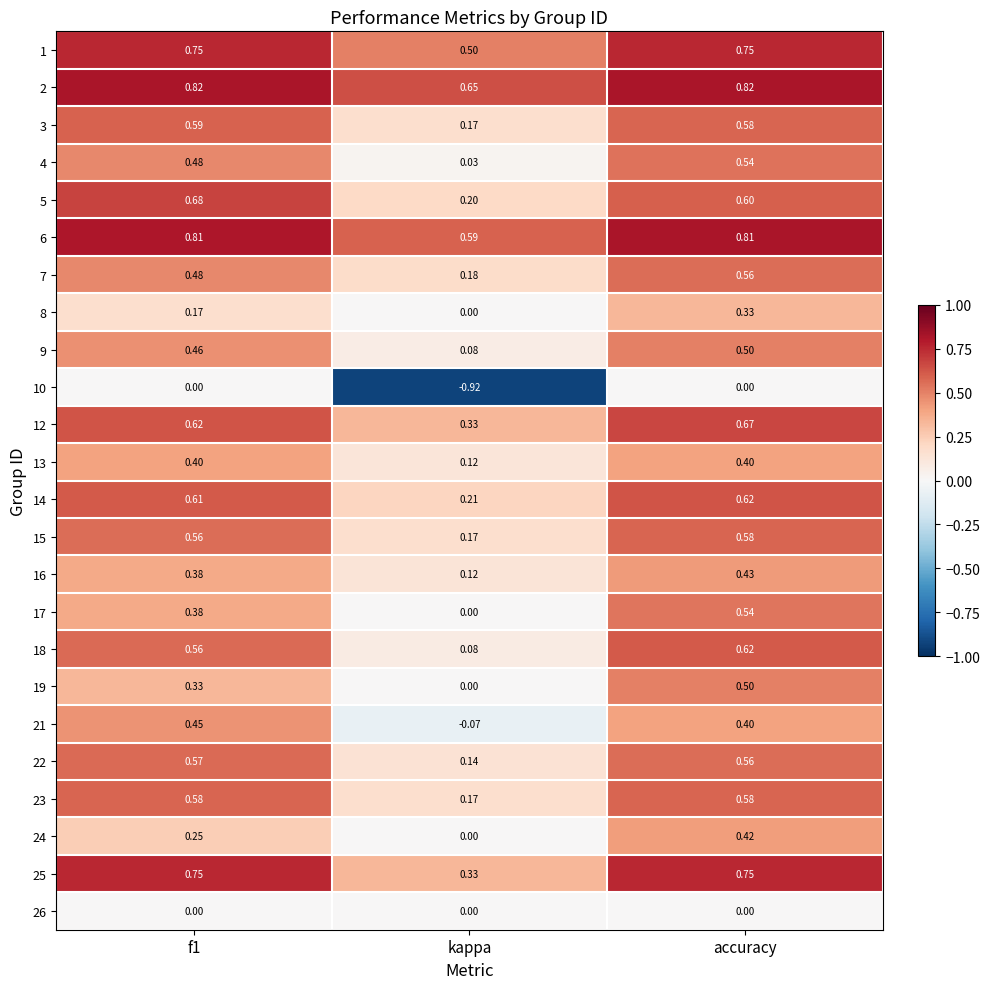

At which category is the sum across all series the highest?

accuracy